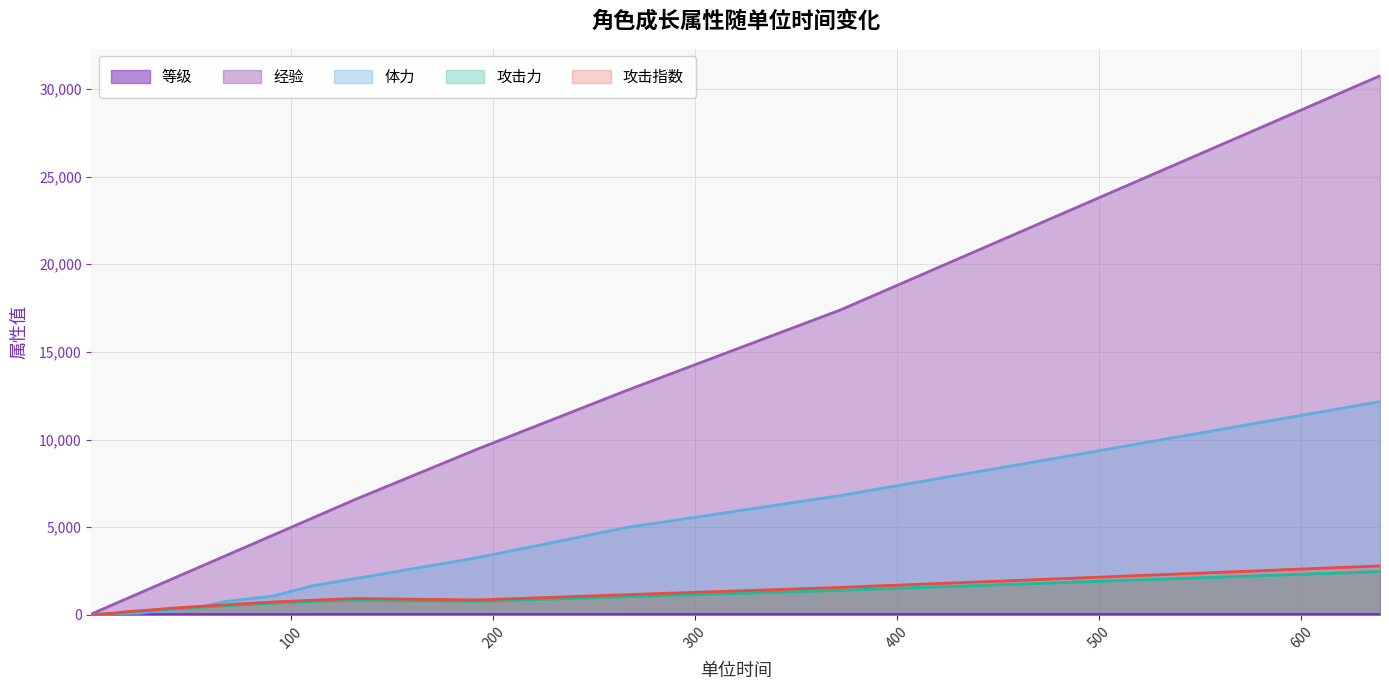

Is the value of 体力 at 67 greater than the value of 等级 at 639?

Yes